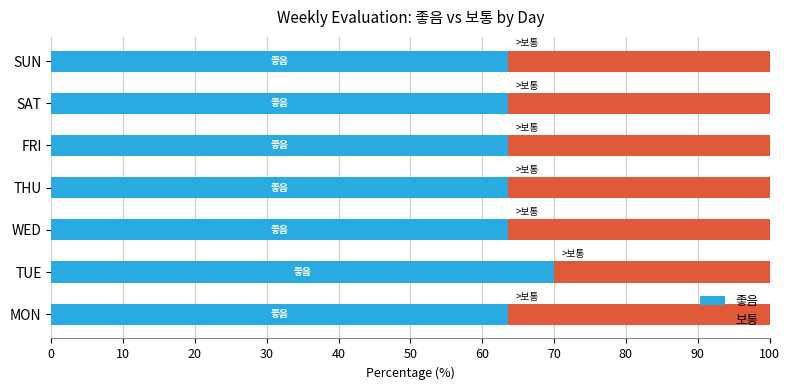

What are all the series names shown in the legend?

좋음, 보통